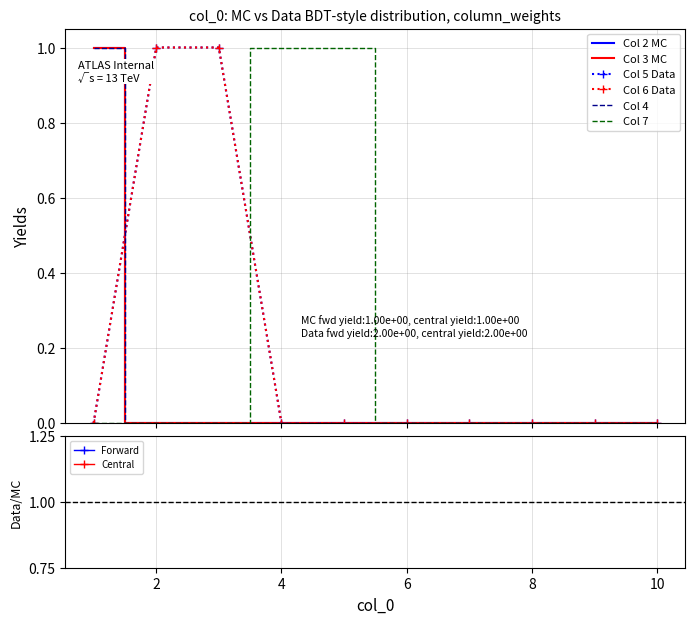

Which category has the lowest value in the 2 series?

2